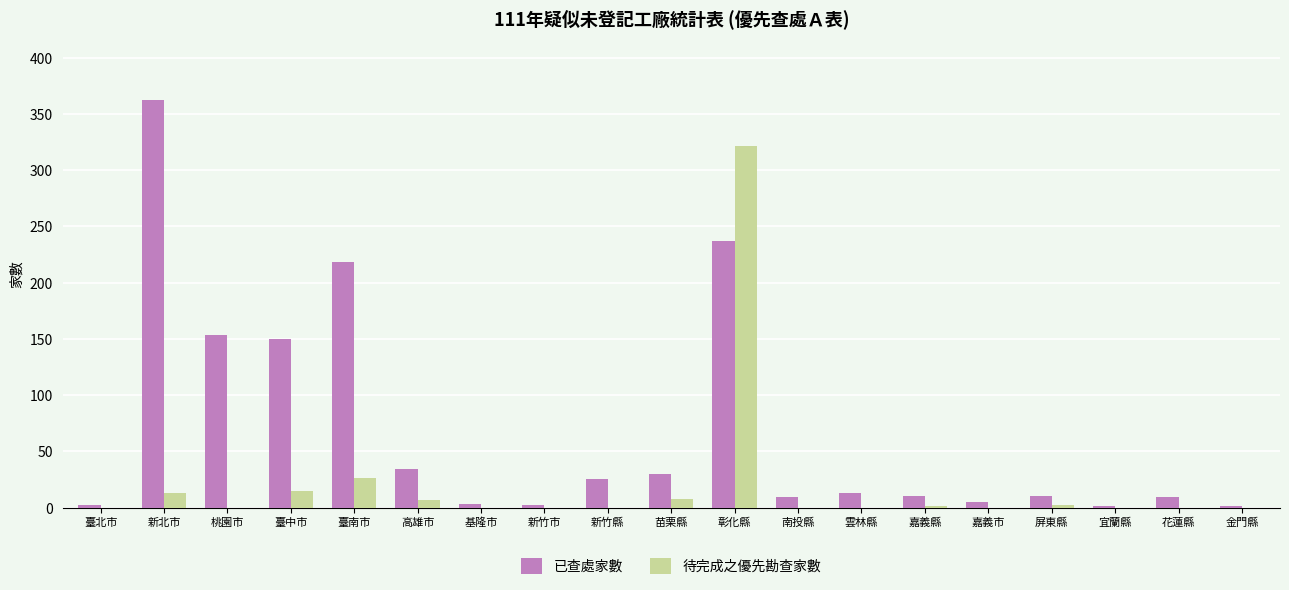

Where does the 已查處家數 series first go above 10?

新北市